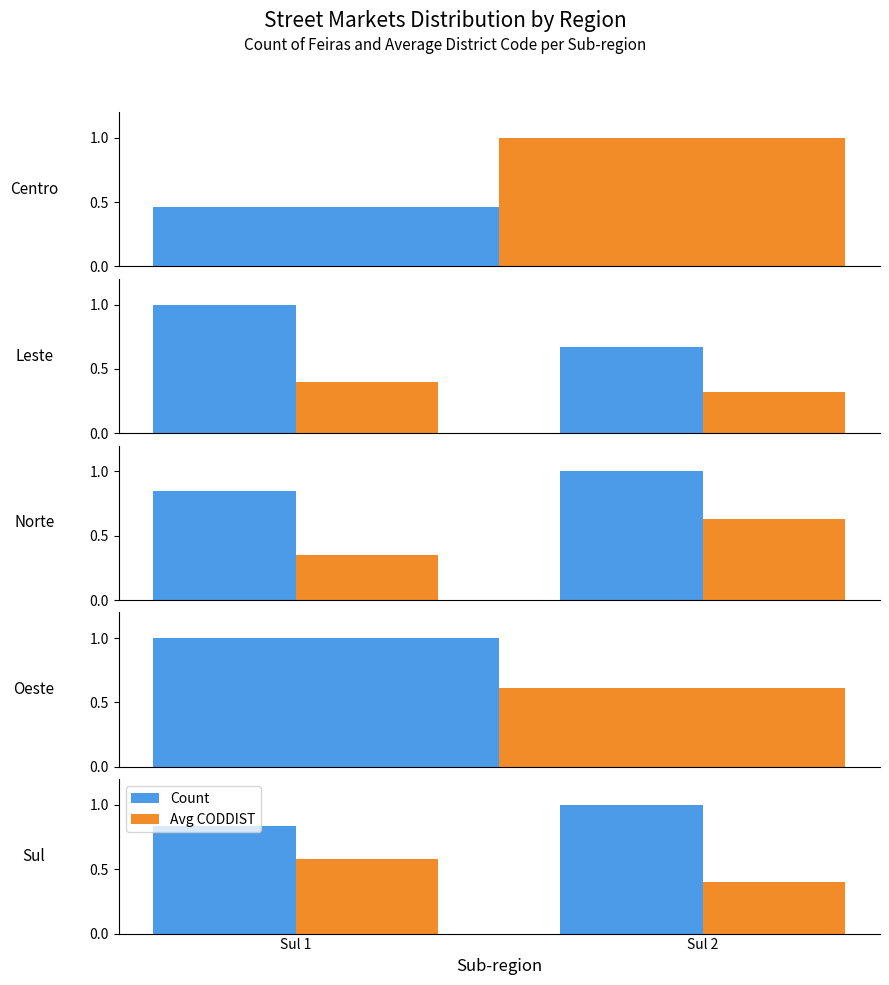

At how many categories does at least one series exceed 0?

2